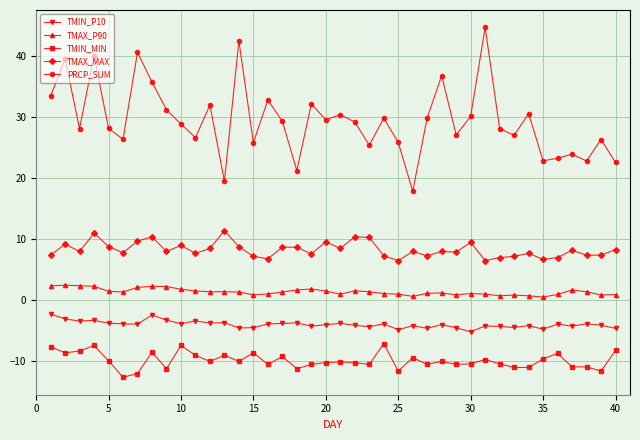

Count the number of data series in this chart.

5